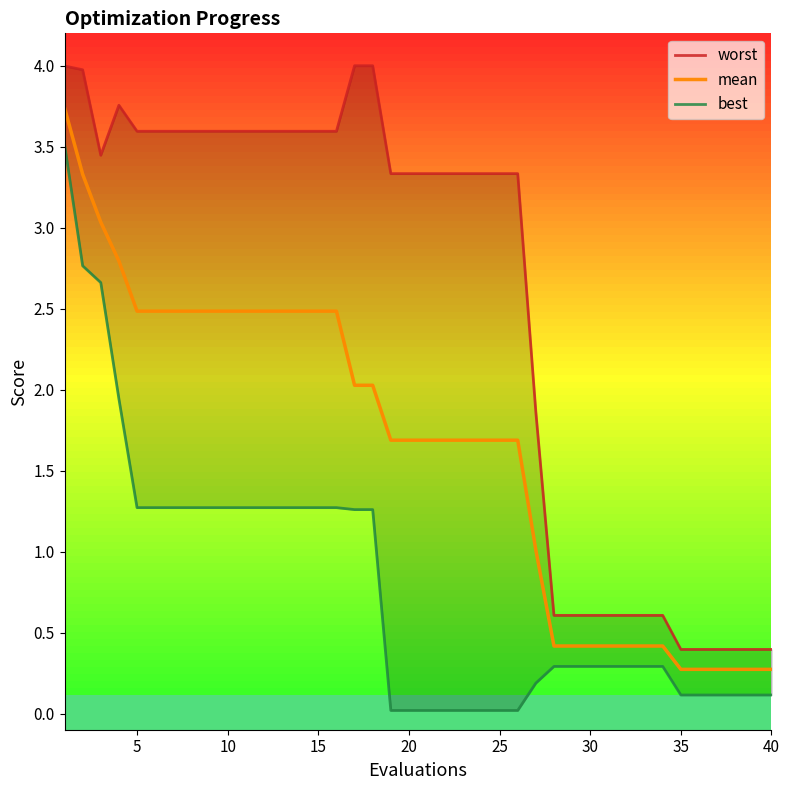

What is the highest value of the mean series?

3.7